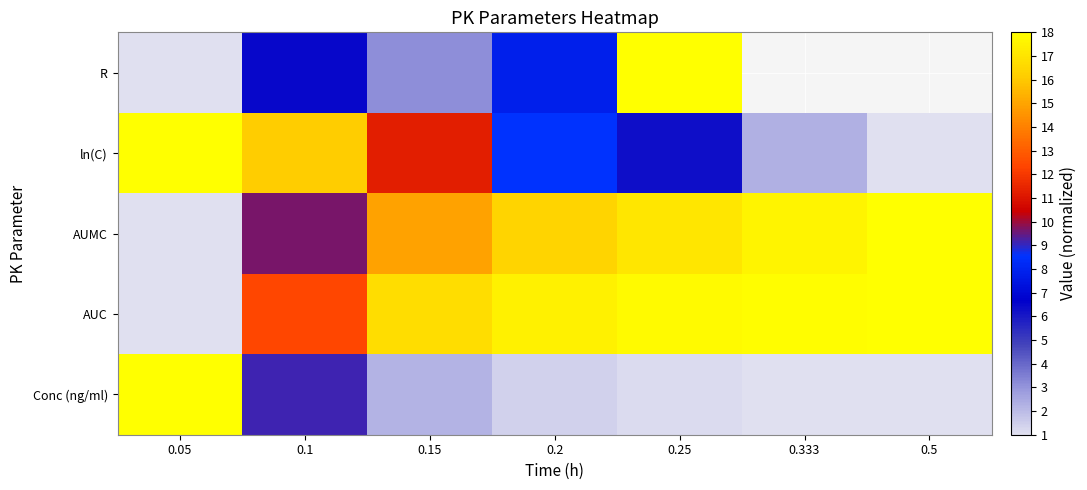

Which label corresponds to the smallest value in the chart?

0.5